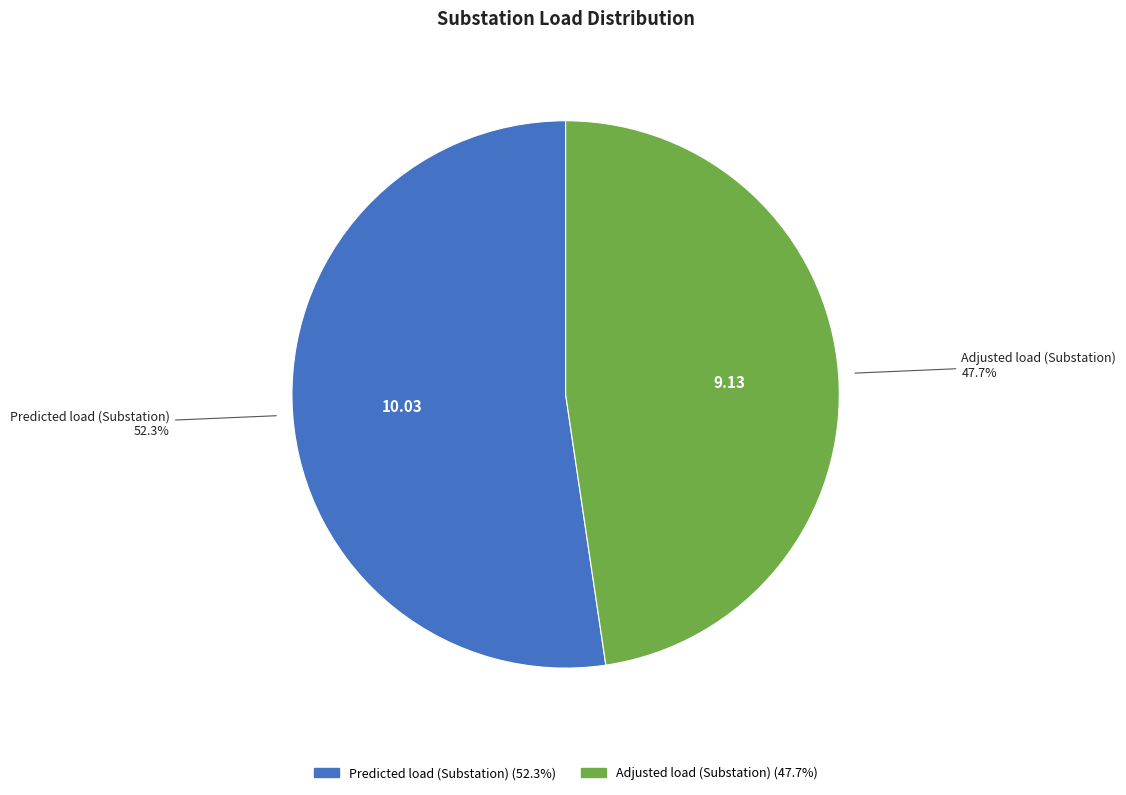

Which slice is the smallest?

Adjusted load (Substation)